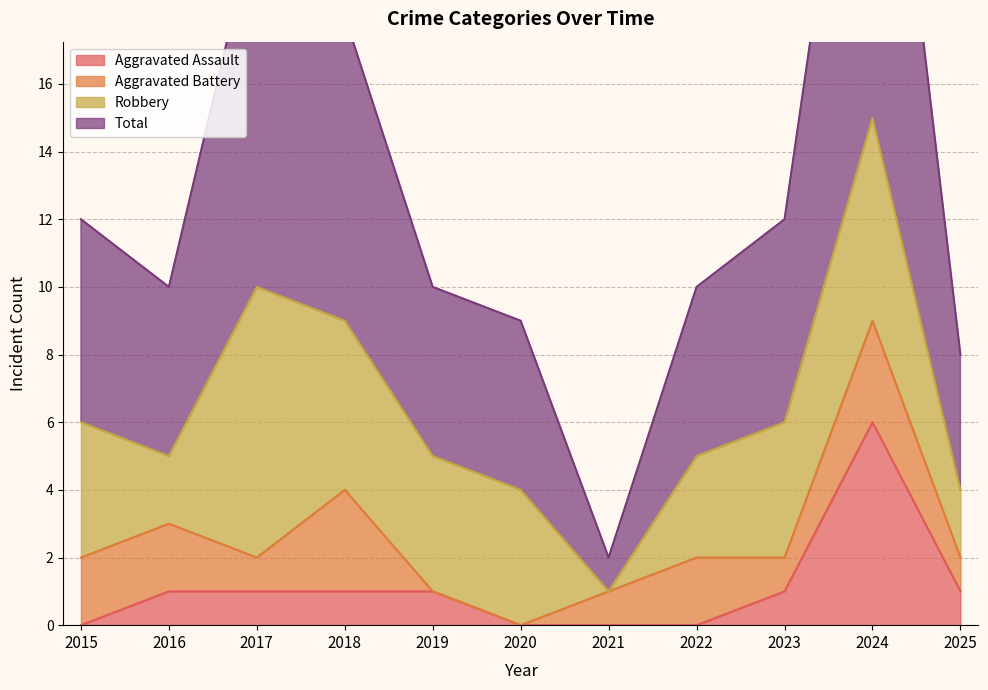

Does the chart display data point markers on the line(s)?

No